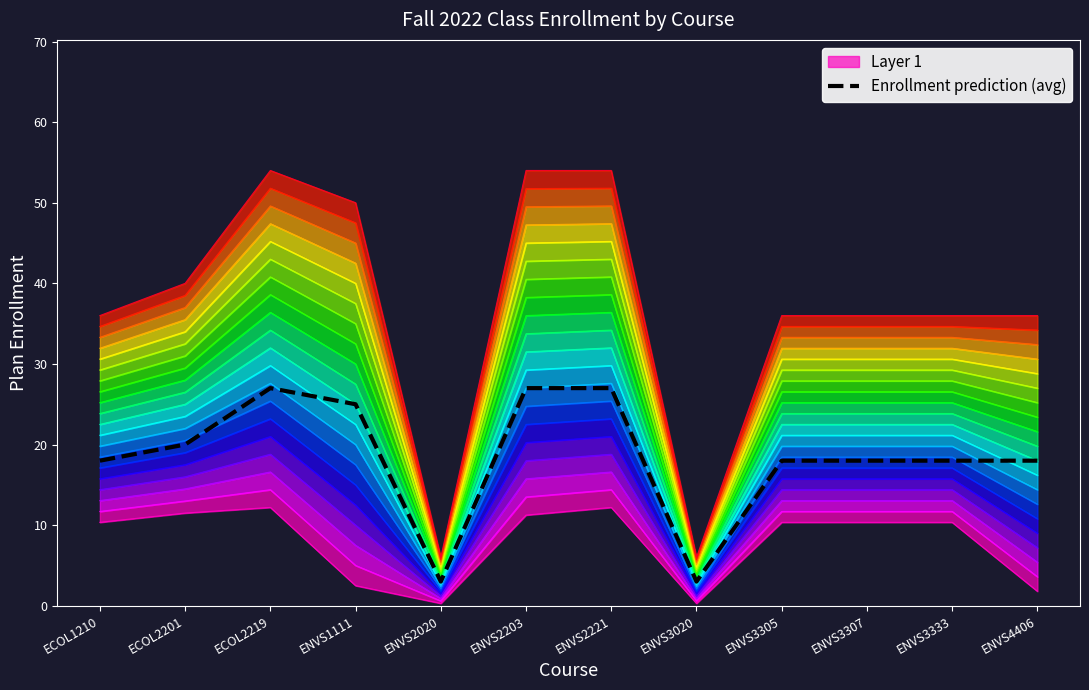

What is the label of the 12th point from the left?

ENVS4406